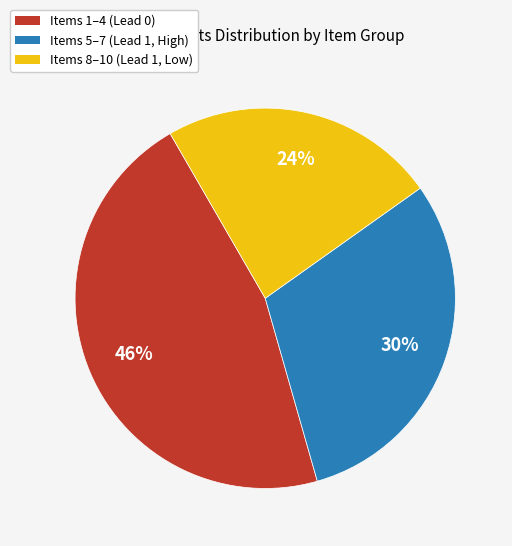

To the nearest percent, what portion does Items 1–4 (Lead 0) represent?

46%